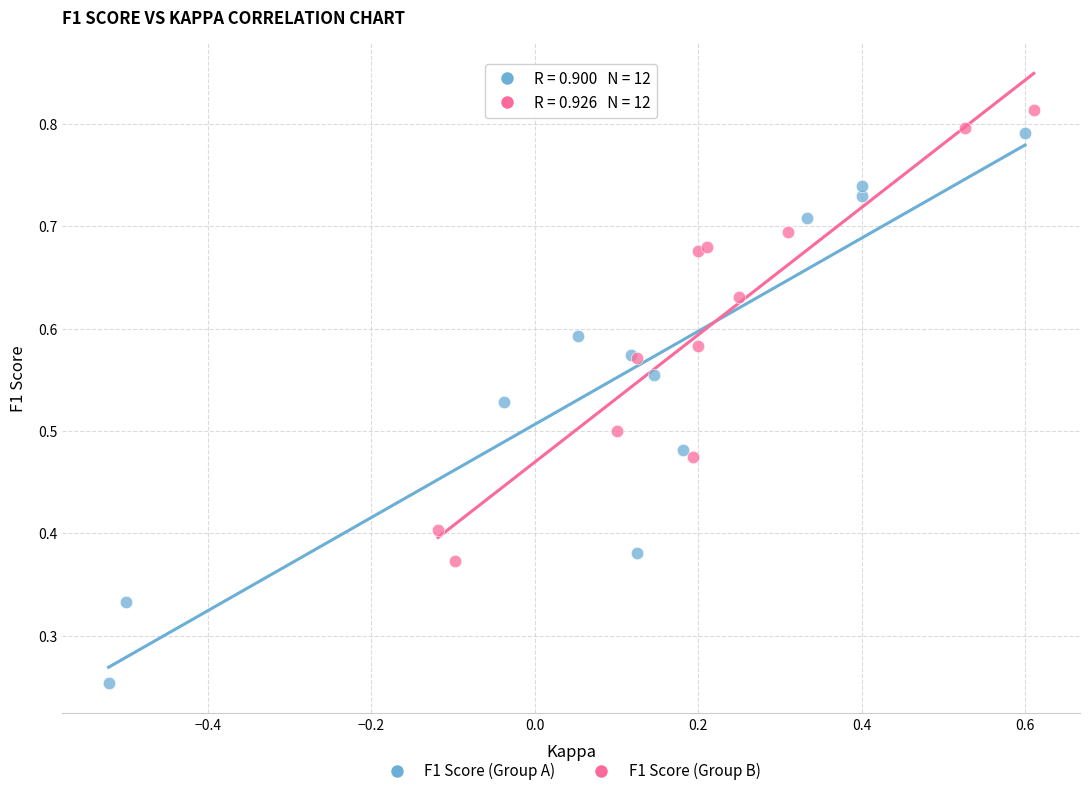

Which series reaches the minimum Y coordinate?

F1 Score (Group A)